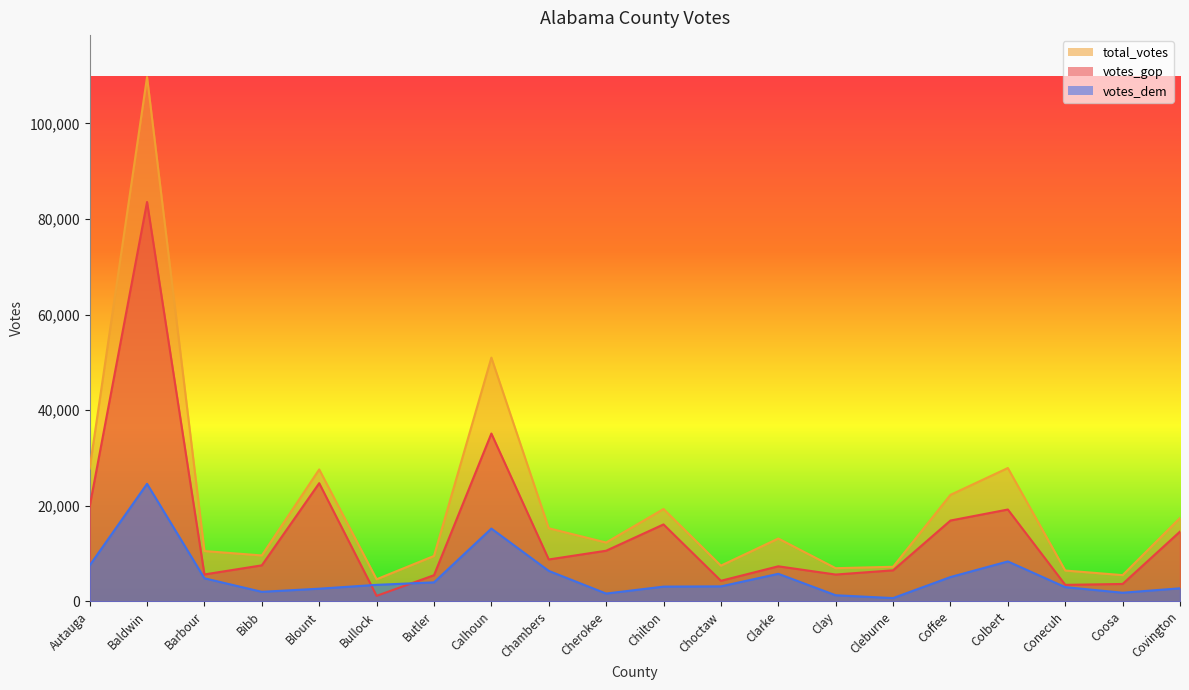

Reading left to right, extract all data points from this chart.

votes_gop: 19838	83544	5622	7525	24711	1146	5458	35101	8753	10583	16085	4296	7324	5601	6484	16899	19203	3442	3631	14586
votes_dem: 7503	24578	4816	1986	2640	3446	3965	15216	6365	1624	3073	3127	5755	1267	675	5076	8343	2966	1796	2721
total_votes: 27770	109679	10518	9595	27588	4613	9488	50983	15284	12301	19310	7464	13135	6930	7227	22275	27886	6441	5479	17430